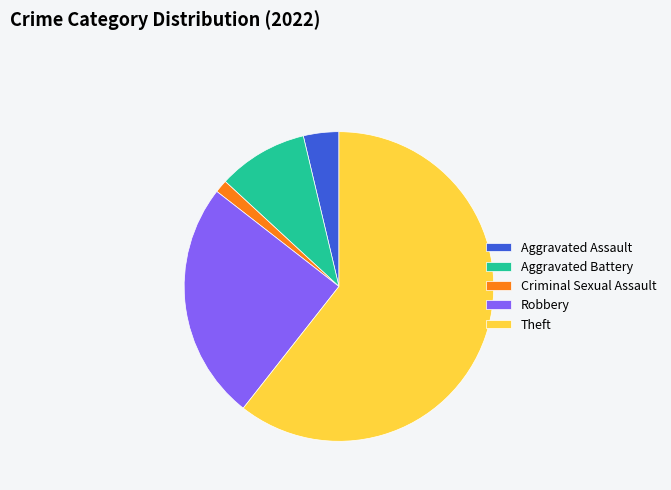

Is it true that Robbery is 36% of the pie?

False